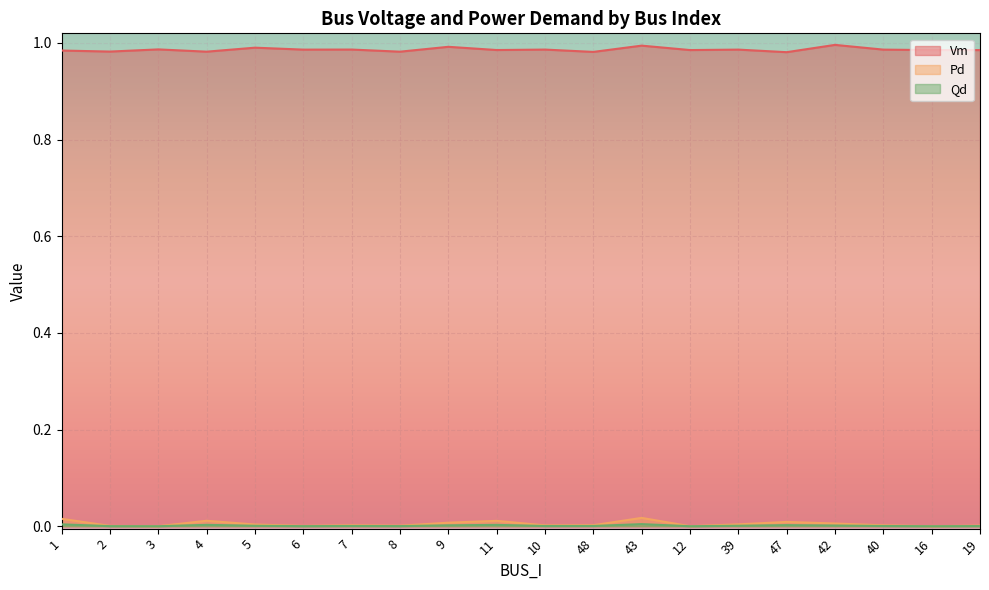

What is the label of the 7th point from the right?

12